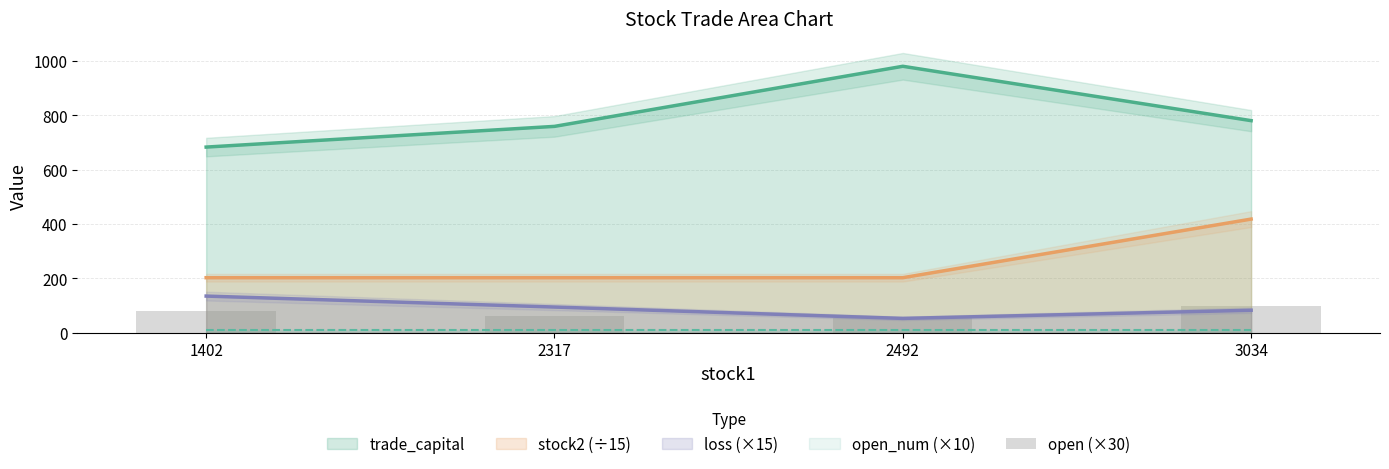

Which category has the highest value across all series?

3034